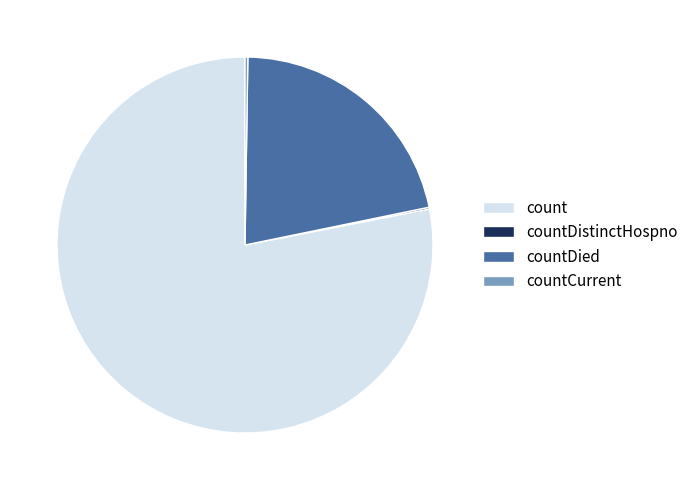

Which category has the biggest portion of the pie?

count